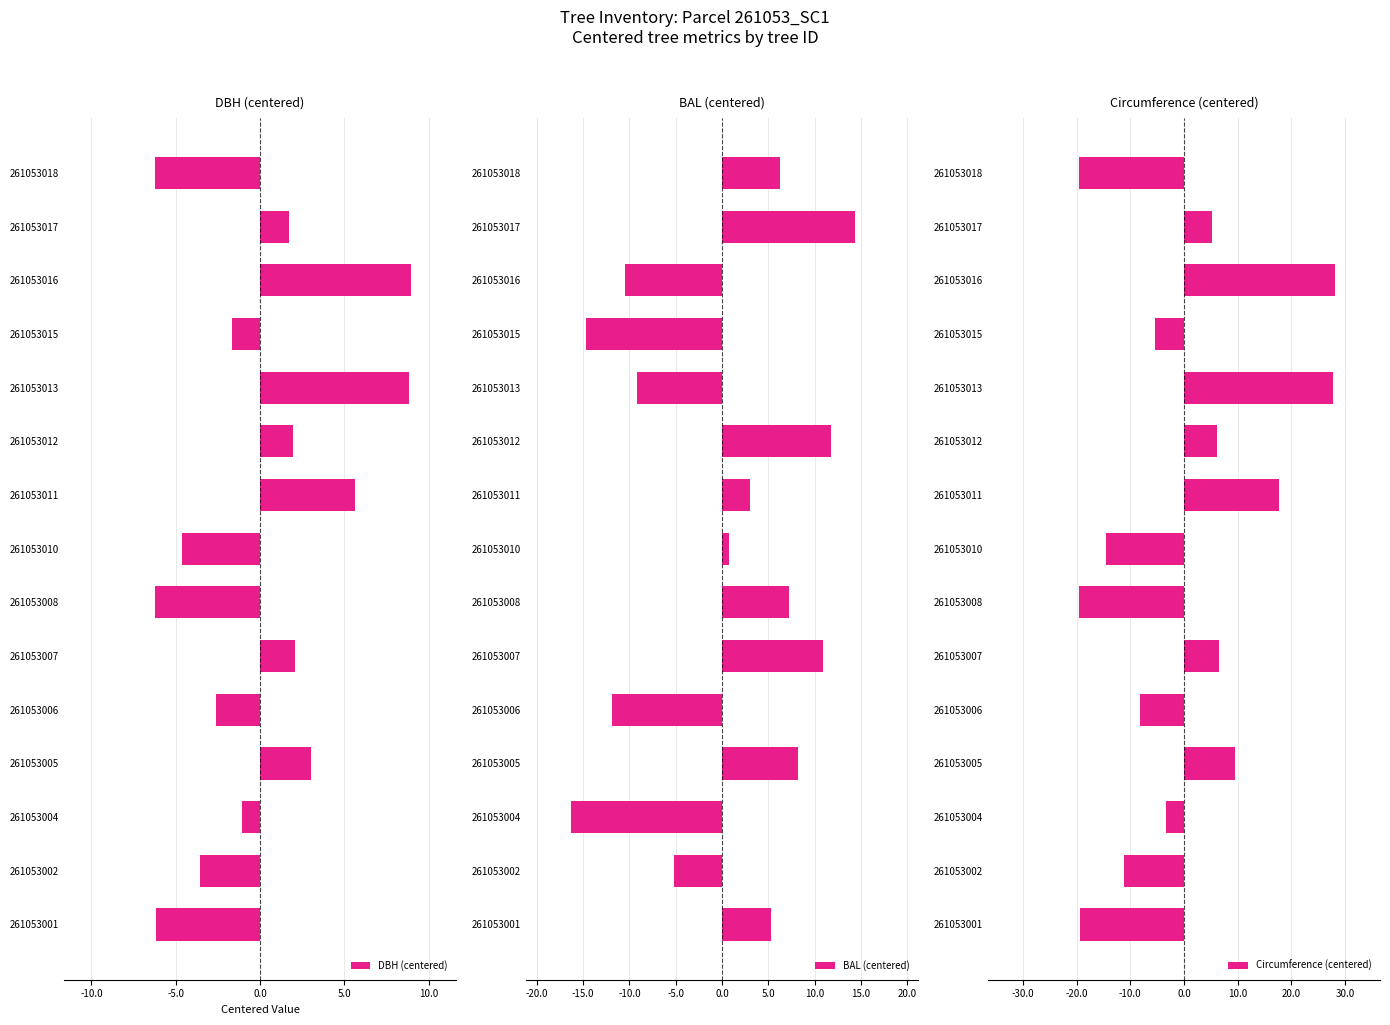

Which series has the largest total across all categories?

DBH (centered)